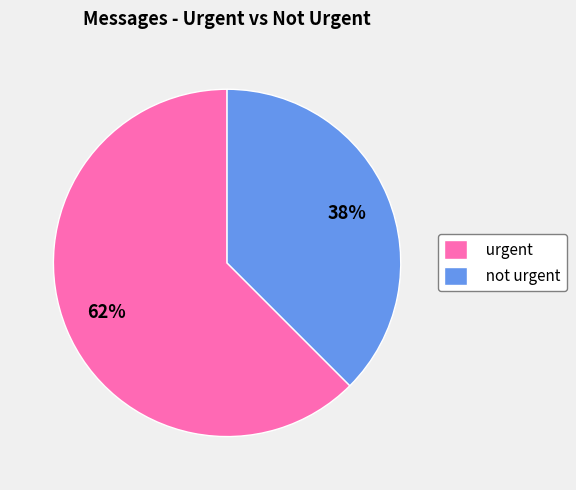

Which category has the biggest portion of the pie?

urgent